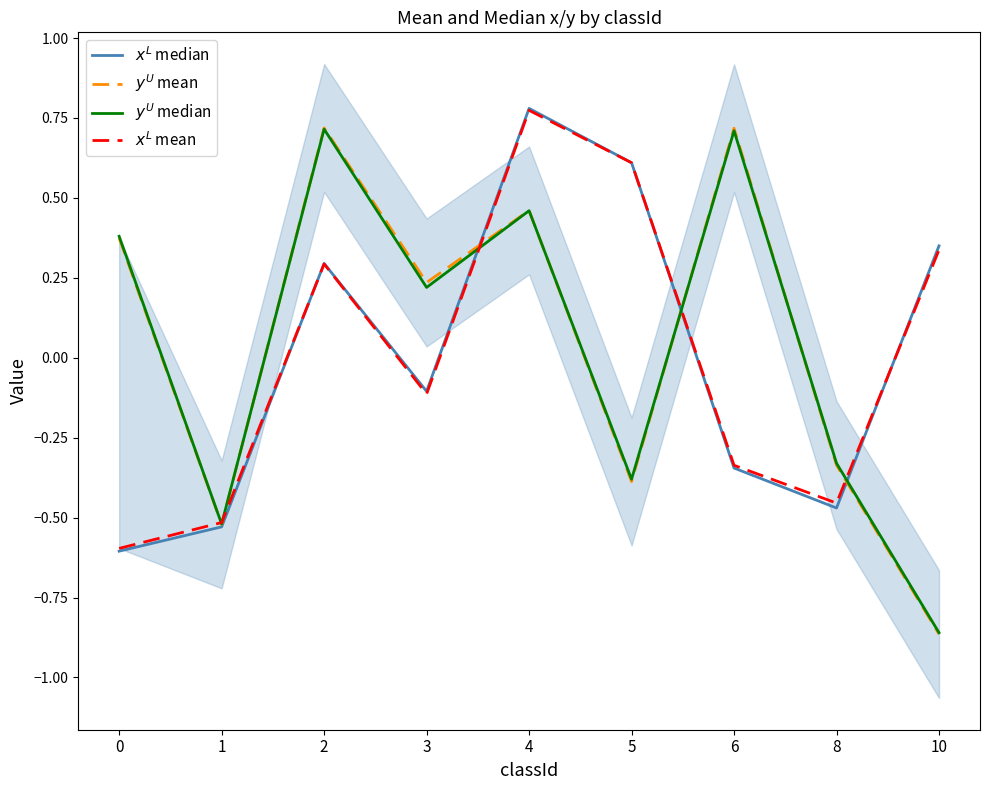

Where is $y^U$ median nearest to the value 0?

3